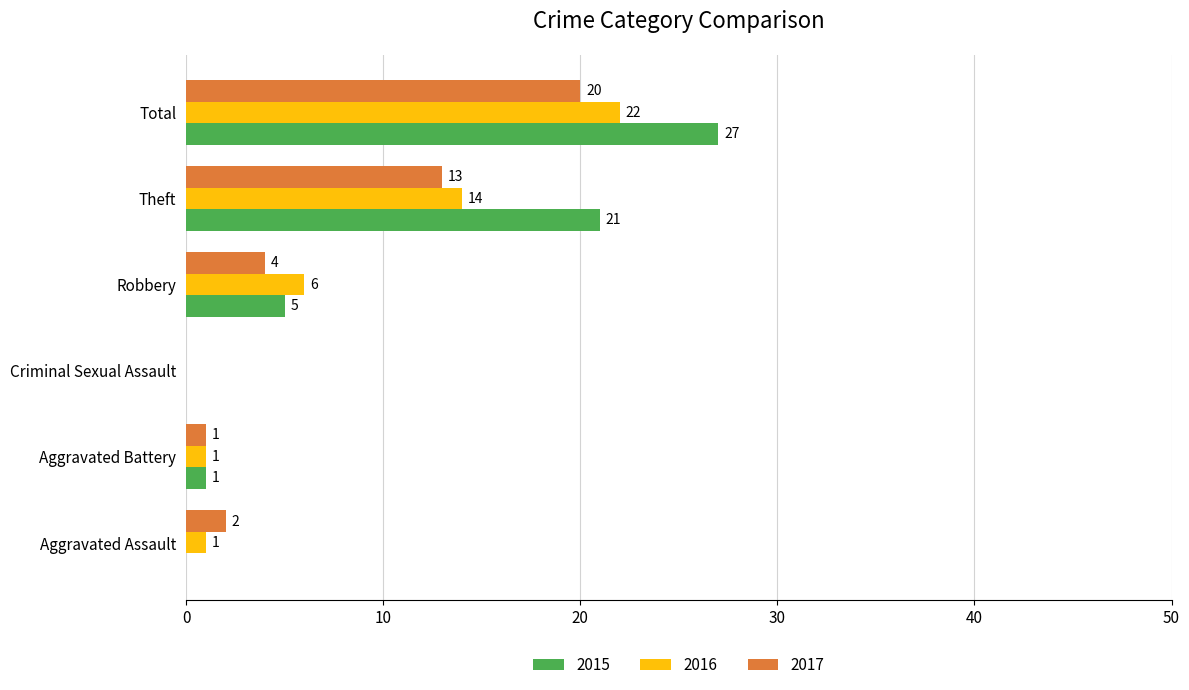

What are all the series names shown in the legend?

2015, 2016, 2017